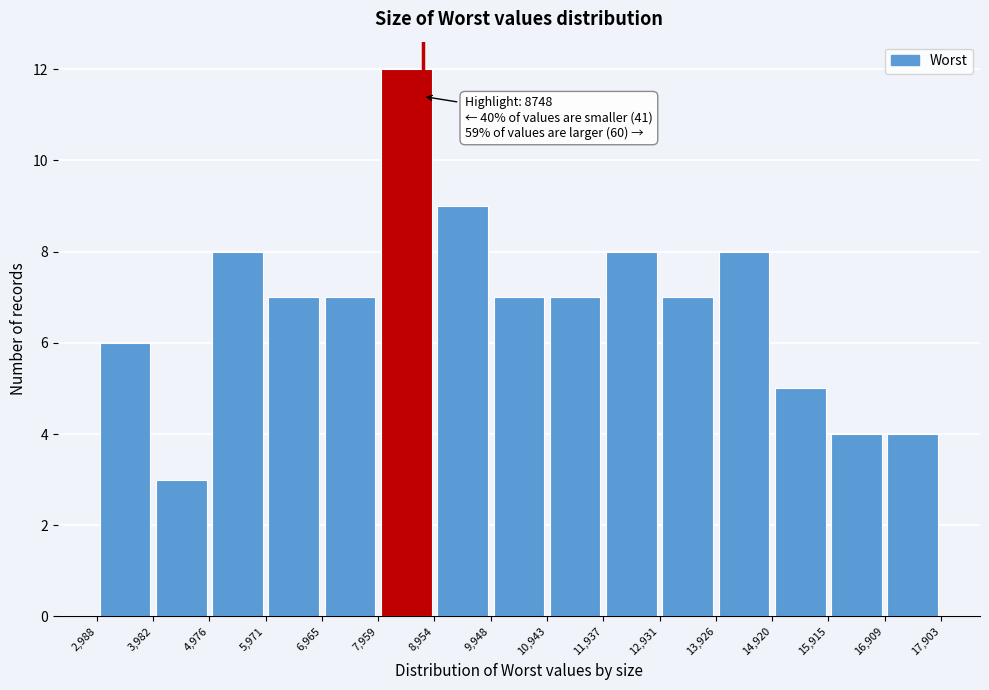

Over which range of the x-axis is the bar tallest?

7,959 to 8,954